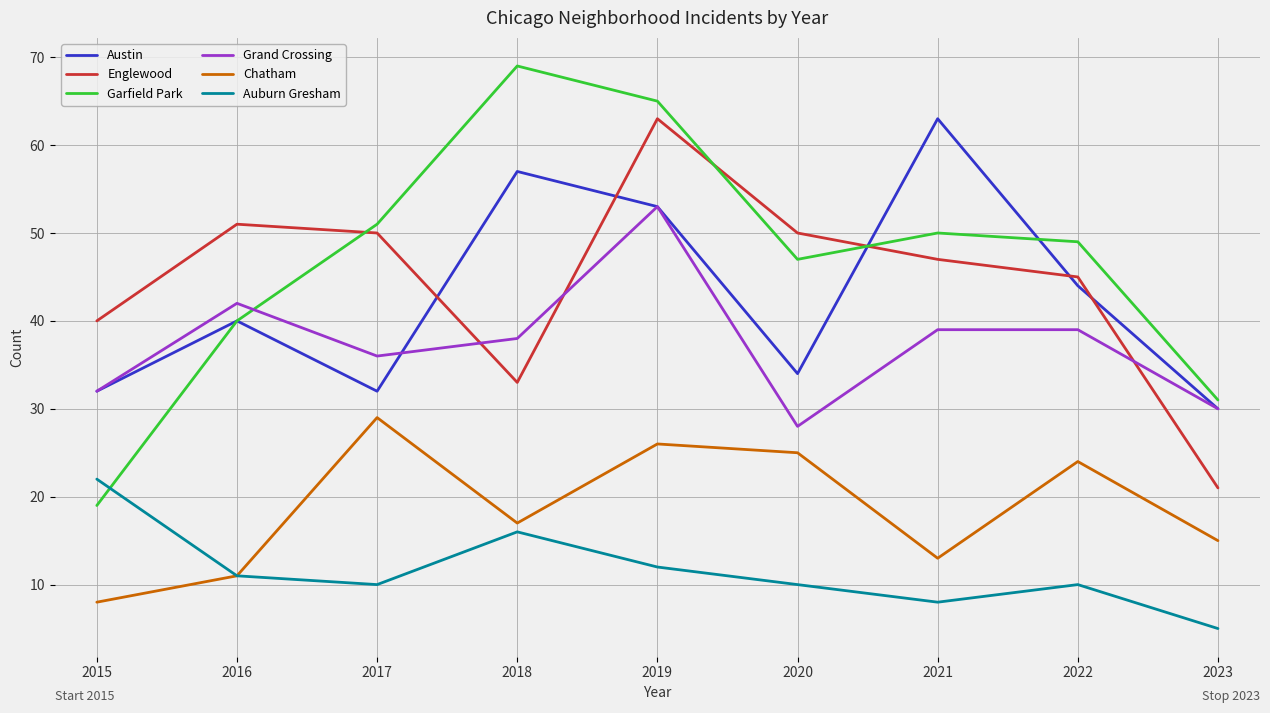

True or false: Grand Crossing and Chatham intersect in this chart.

False